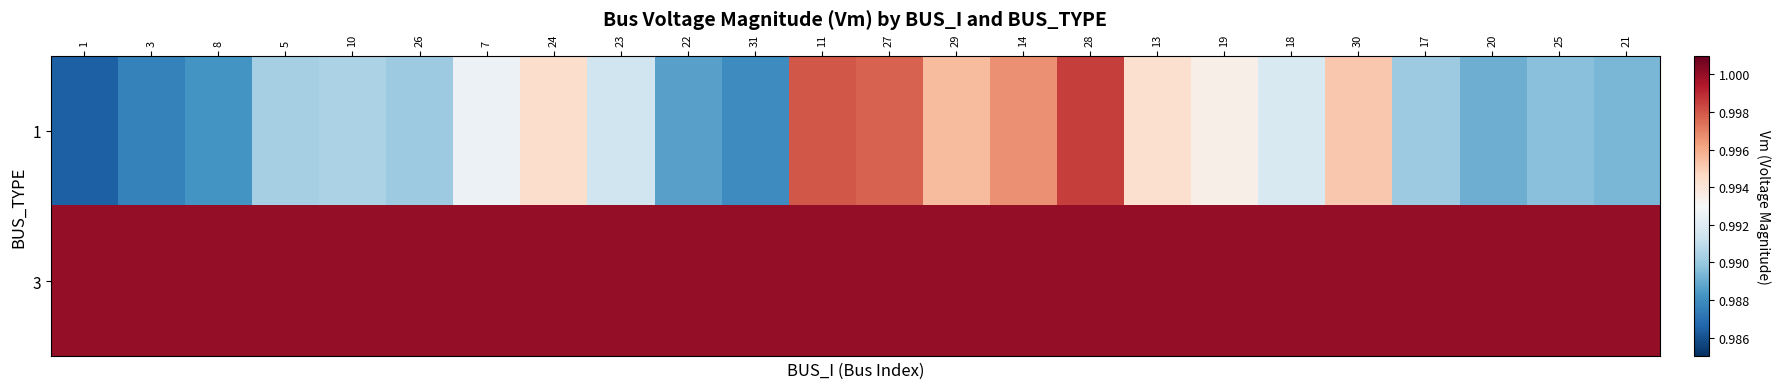

Reading left to right, transcribe all the data shown in this chart.

1: 1=1.0	3=1.0	8=1.0	5=1.0	10=1.0	26=1.0	7=1.0	24=1.0	23=1.0	22=1.0	31=1.0	11=1.0	27=1.0	29=1.0	14=1.0	28=1.0	13=1.0	19=1.0	18=1.0	30=1.0	17=1.0	20=1.0	25=1.0	21=1.0
3: 1=1.0	3=1.0	8=1.0	5=1.0	10=1.0	26=1.0	7=1.0	24=1.0	23=1.0	22=1.0	31=1.0	11=1.0	27=1.0	29=1.0	14=1.0	28=1.0	13=1.0	19=1.0	18=1.0	30=1.0	17=1.0	20=1.0	25=1.0	21=1.0